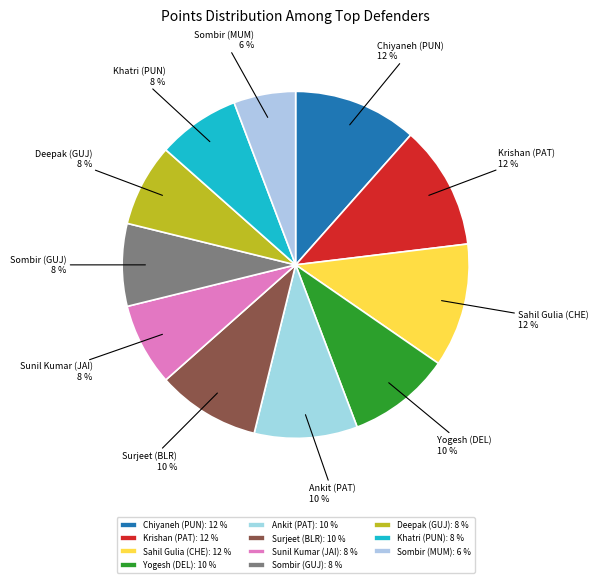

To the nearest percent, what percentage of the pie is Surjeet (BLR)?

10%